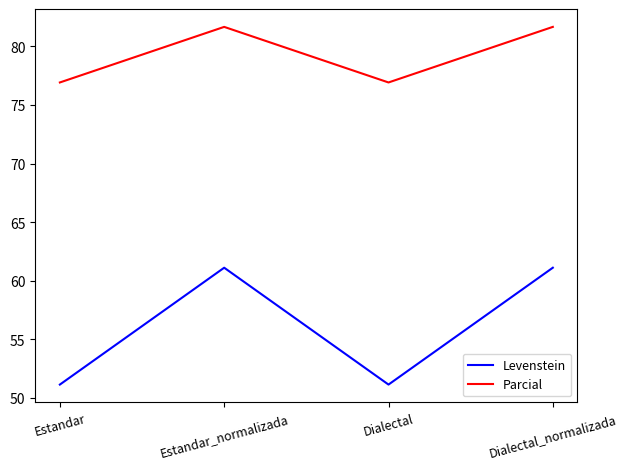

At Dialectal, list the series in order from largest to smallest.

Parcial, Levenstein